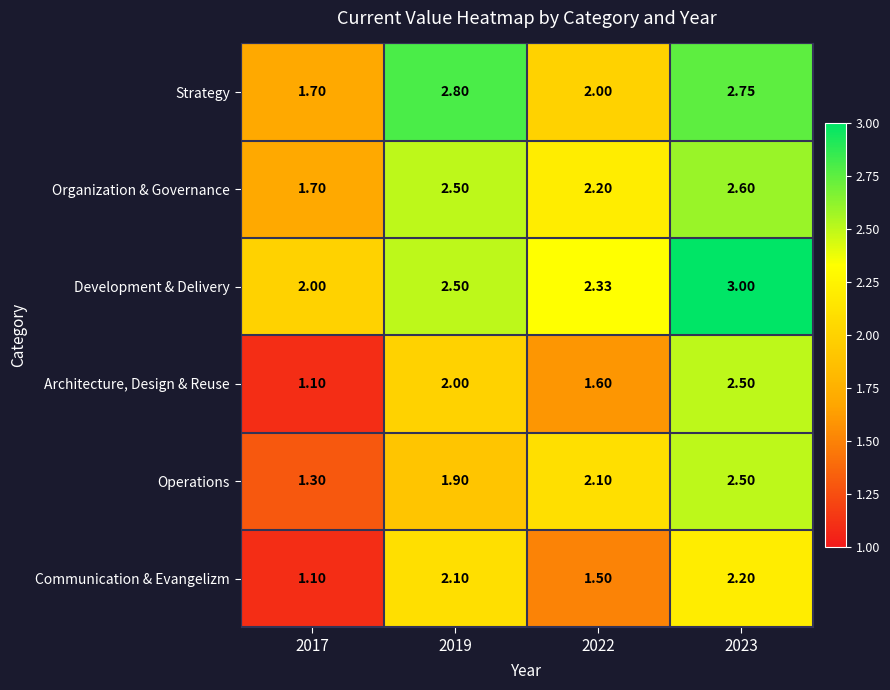

Which series has the widest spread of values?

Architecture, Design & Reuse